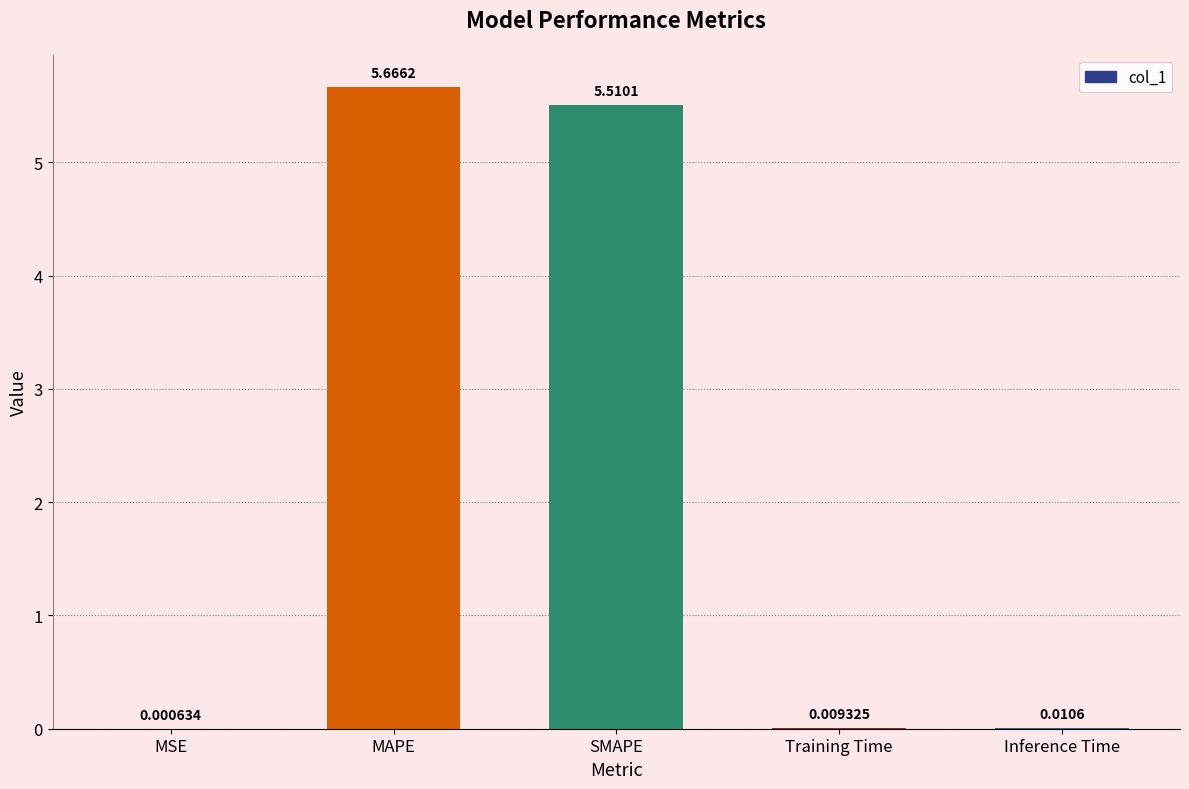

What is the sum of all values?

11.2